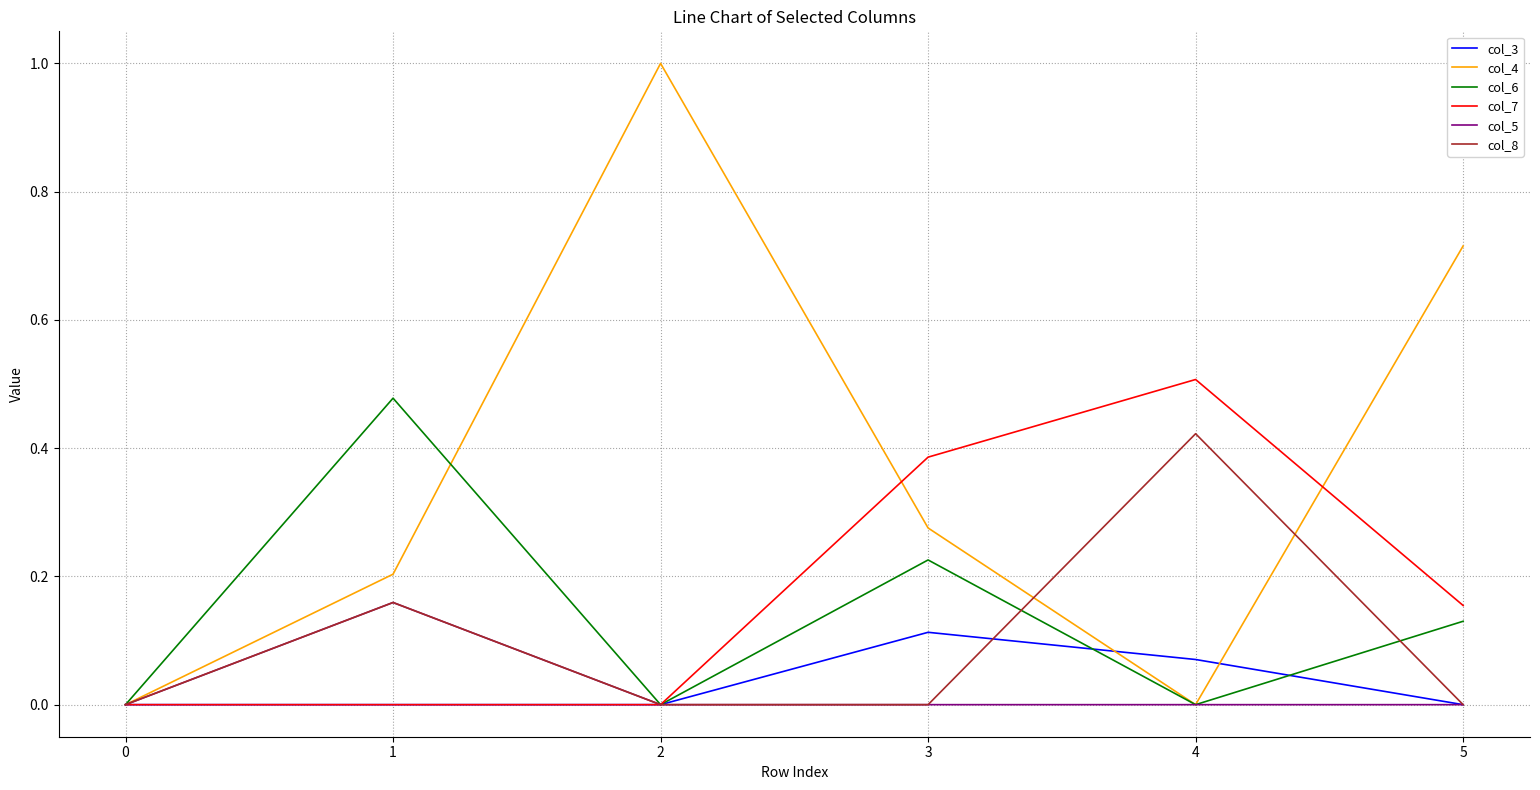

Which series has the largest range (max minus min)?

col_4